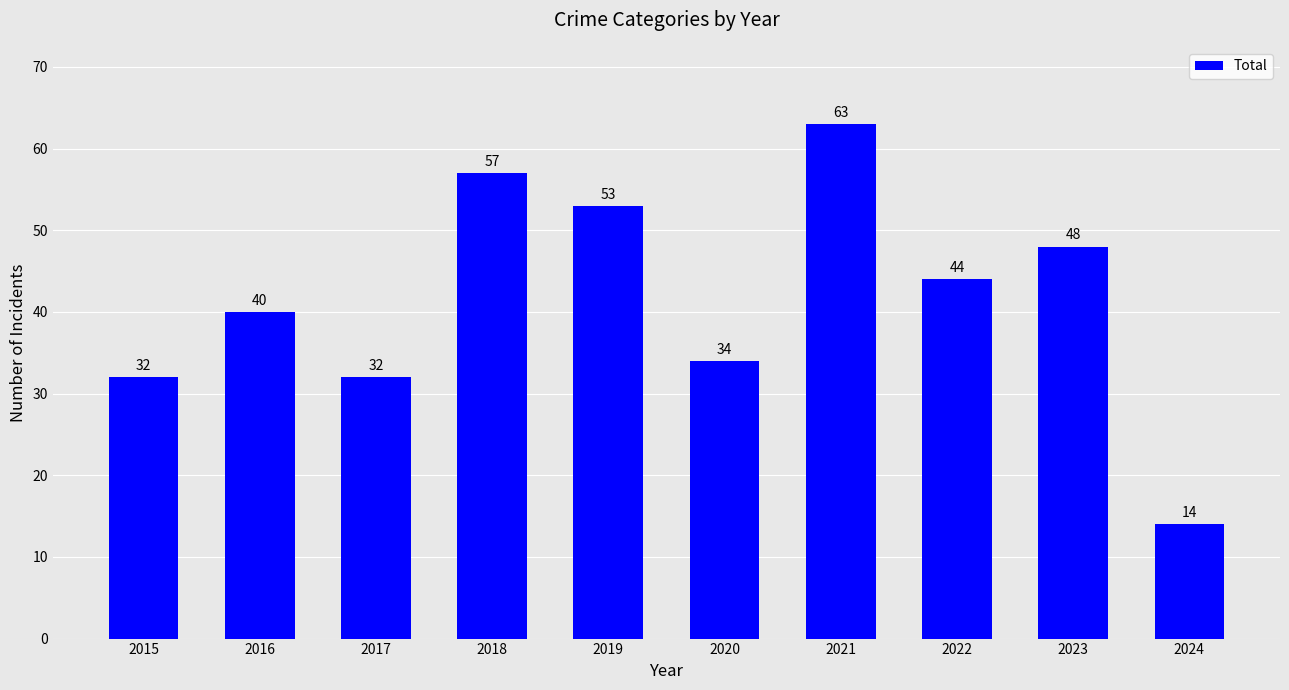

What is the difference between the maximum and minimum values?

49